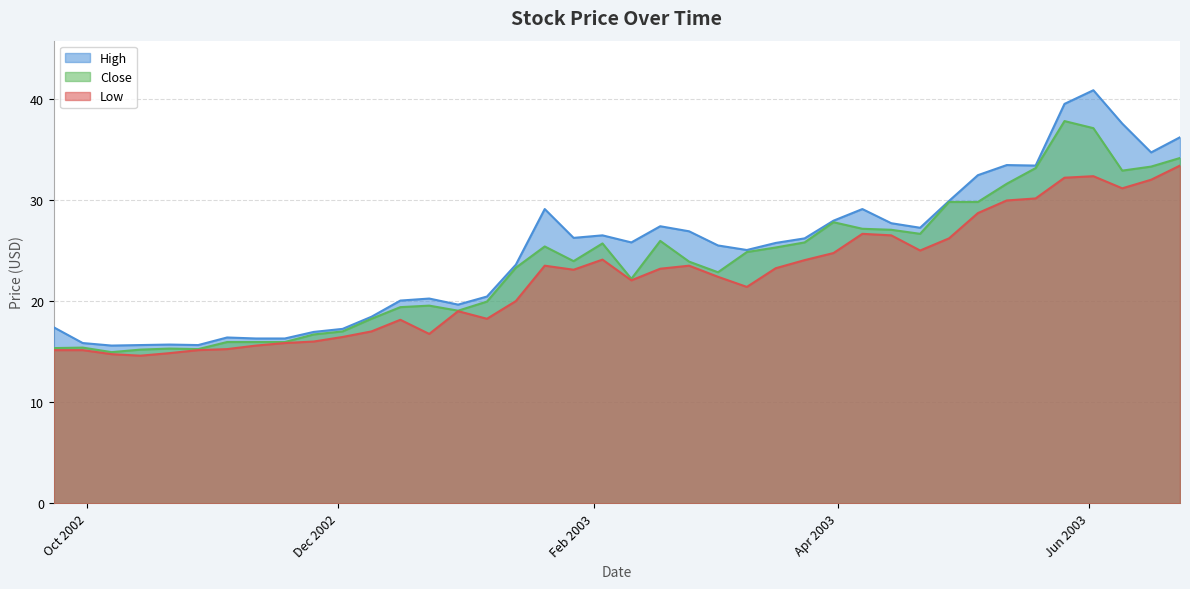

Reading left to right, what are all the values shown in this chart?

High: 17.4	15.9	15.6	15.6	15.7	15.6	16.4	16.3	16.3	17.0	17.2	18.5	20.0	20.2	19.6	20.5	23.6	29.1	26.2	26.5	25.8	27.4	26.9	25.5	25.0	25.8	26.2	28.0	29.1	27.7	27.2	29.9	32.5	33.5	33.4	39.5	40.8	37.5	34.7	36.2
Close: 15.4	15.4	14.9	15.2	15.3	15.2	15.9	15.9	15.9	16.7	17.0	18.2	19.4	19.5	19.0	20.0	23.3	25.4	24.0	25.7	22.2	26.0	23.9	22.9	24.9	25.3	25.8	27.8	27.1	27.0	26.6	29.8	29.8	31.6	33.2	37.8	37.1	32.9	33.3	34.2
Low: 15.1	15.1	14.8	14.6	14.9	15.1	15.2	15.6	15.9	16.0	16.5	17.0	18.1	16.8	19.0	18.2	20.0	23.5	23.1	24.1	22.0	23.2	23.5	22.4	21.4	23.2	24.0	24.8	26.6	26.5	25.0	26.2	28.7	30.0	30.1	32.2	32.3	31.1	32.0	33.4